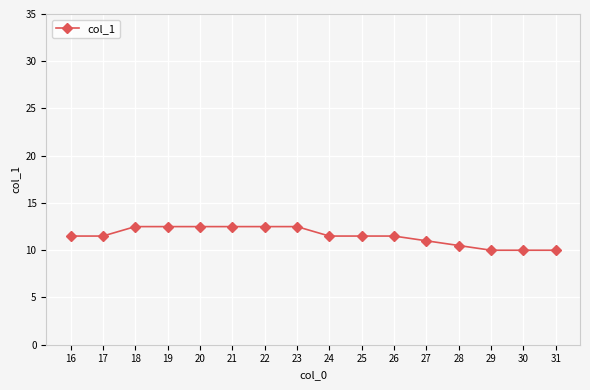

Where does the data first go above 11?

16